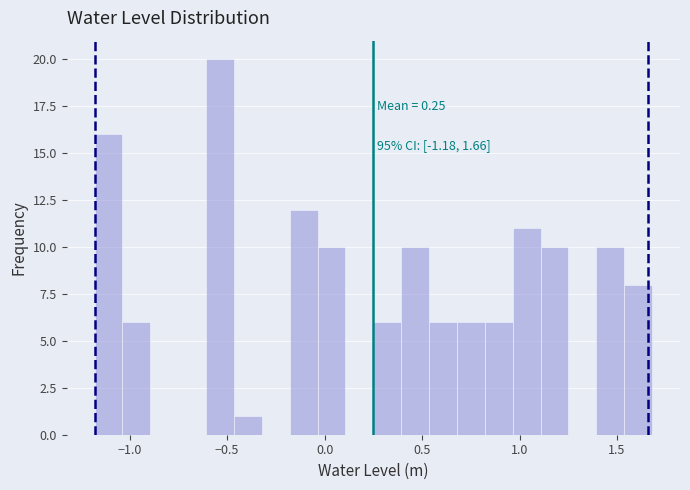

Around what value on the x-axis is the tallest bar? Give the approximate position of its centre, as read against the axis.

-0.55